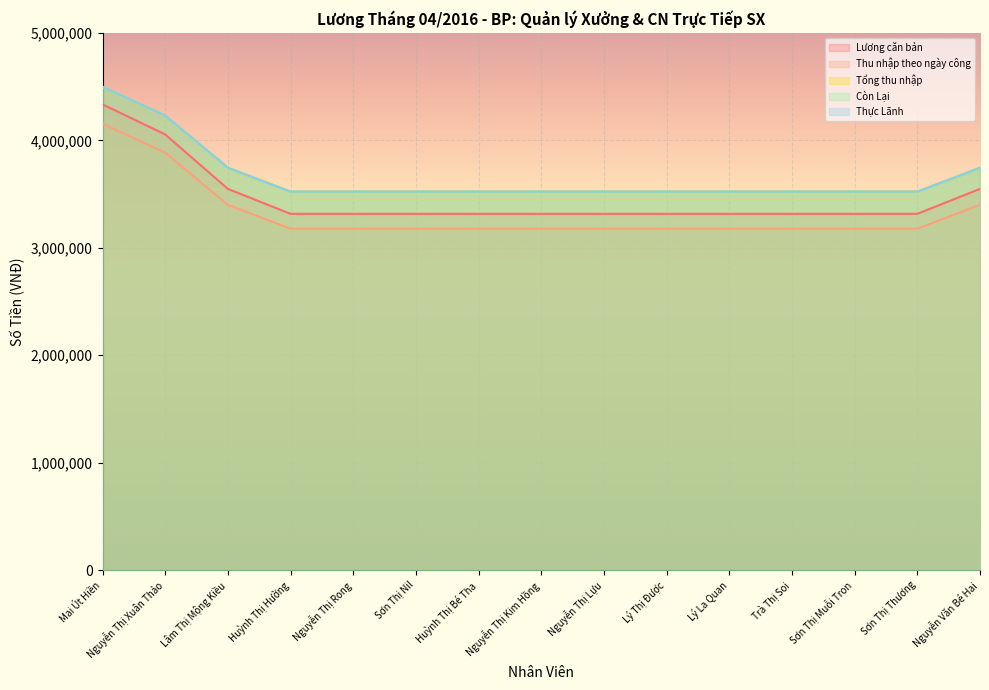

True or false: Lương căn bản and Thực Lãnh cross at least once.

False